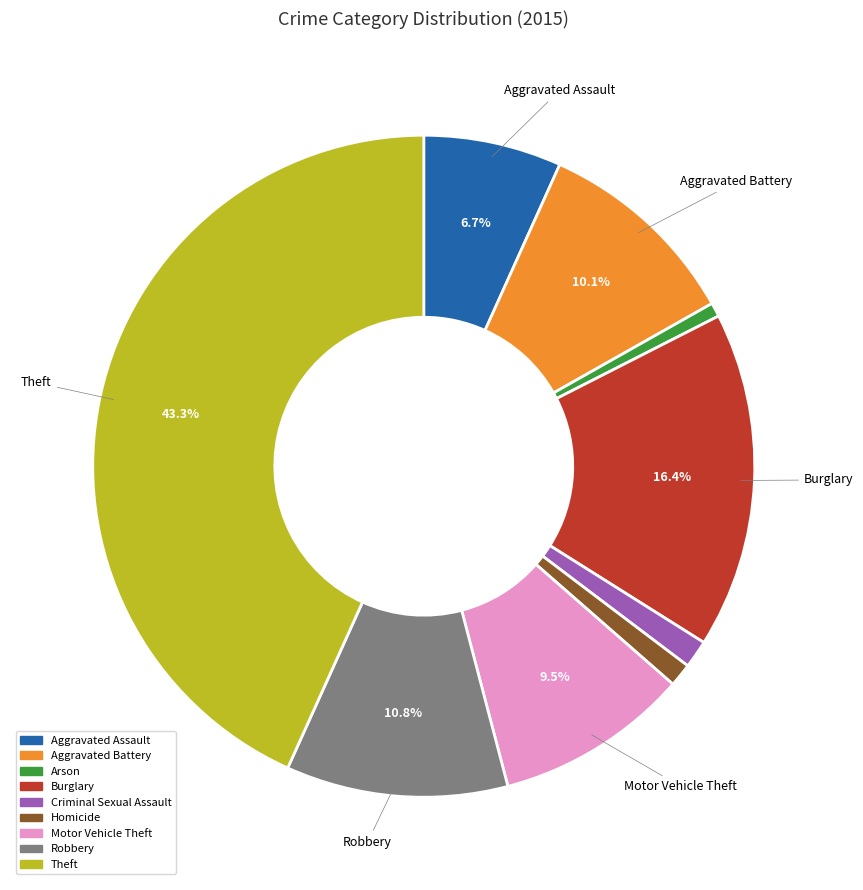

Is there any slice that represents more than half of the pie?

No